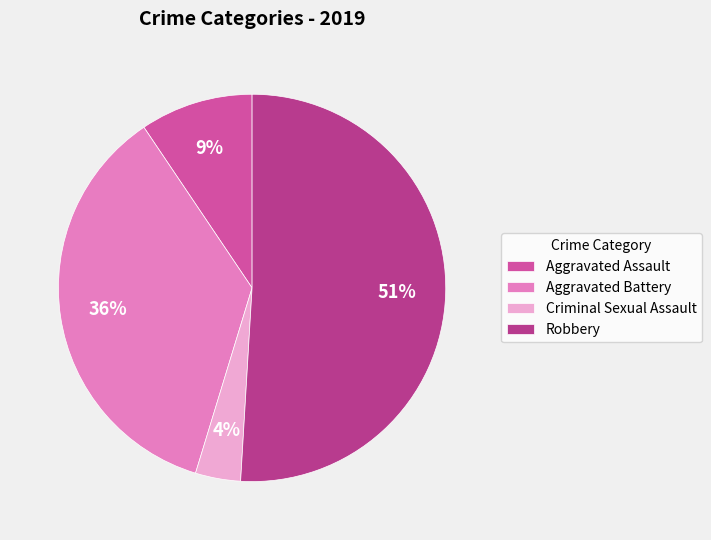

Which has a higher value, Aggravated Assault or Criminal Sexual Assault?

Aggravated Assault